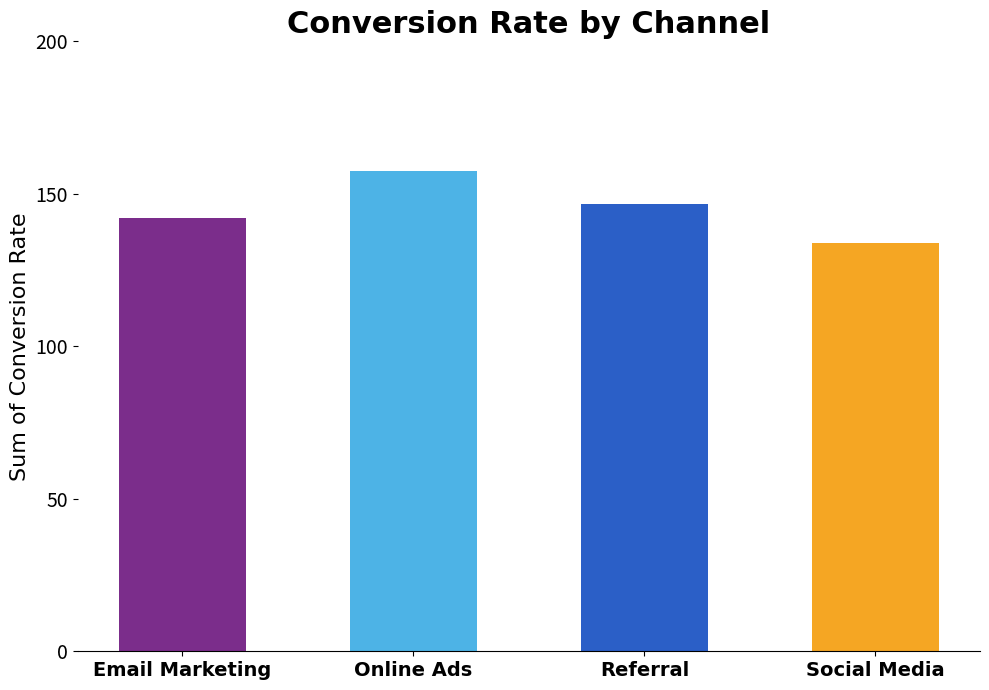

At which label does the data first exceed 146?

Online Ads